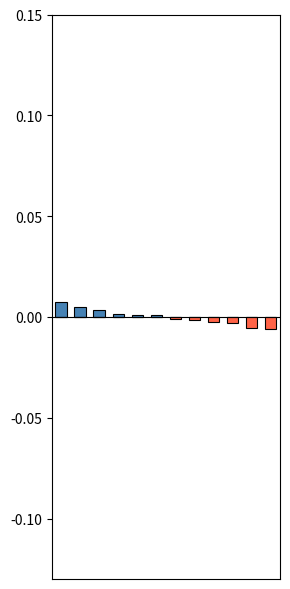

Rank the series by their maximum value, from lowest to highest.

Below Mean, Above Mean